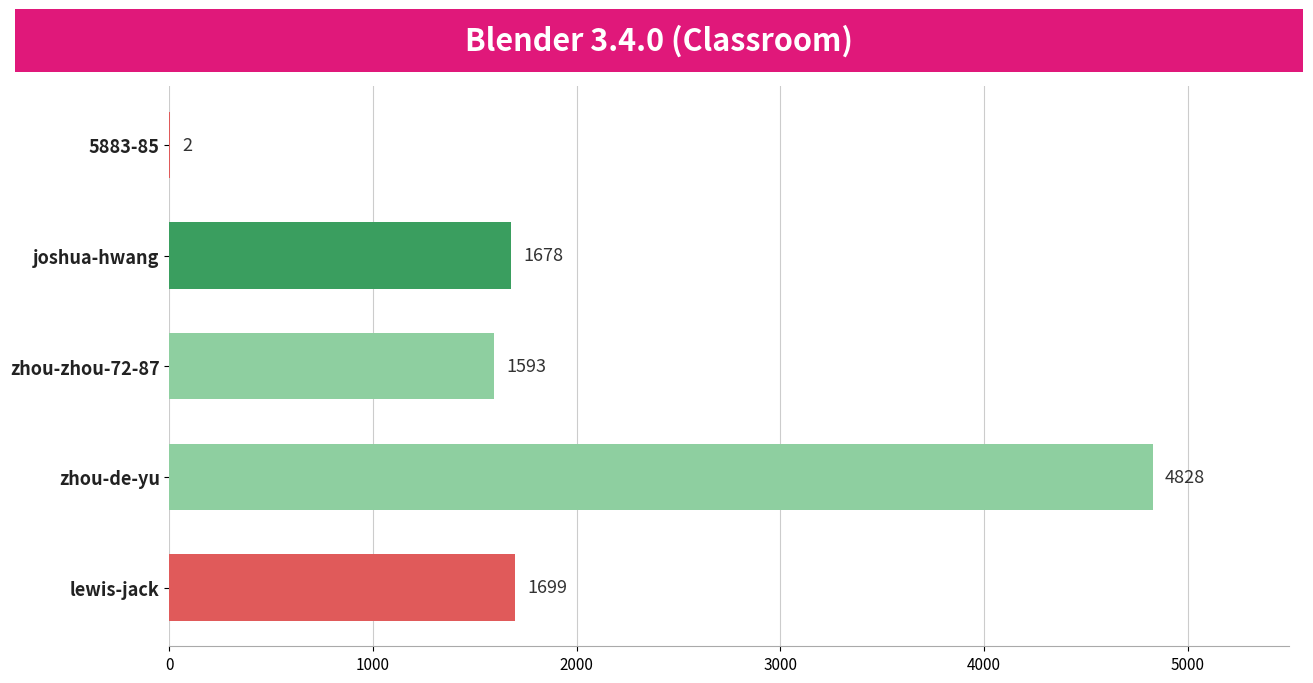

True or false: the data shows 1678 at joshua-hwang.

True